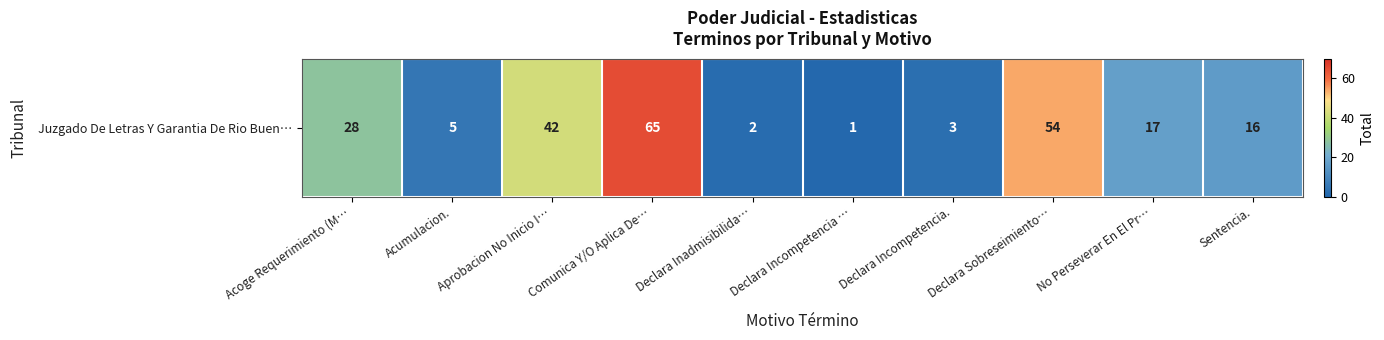

What is the change in value from Aprobacion No Inicio I… to Declara Inadmisibilida…?

-40